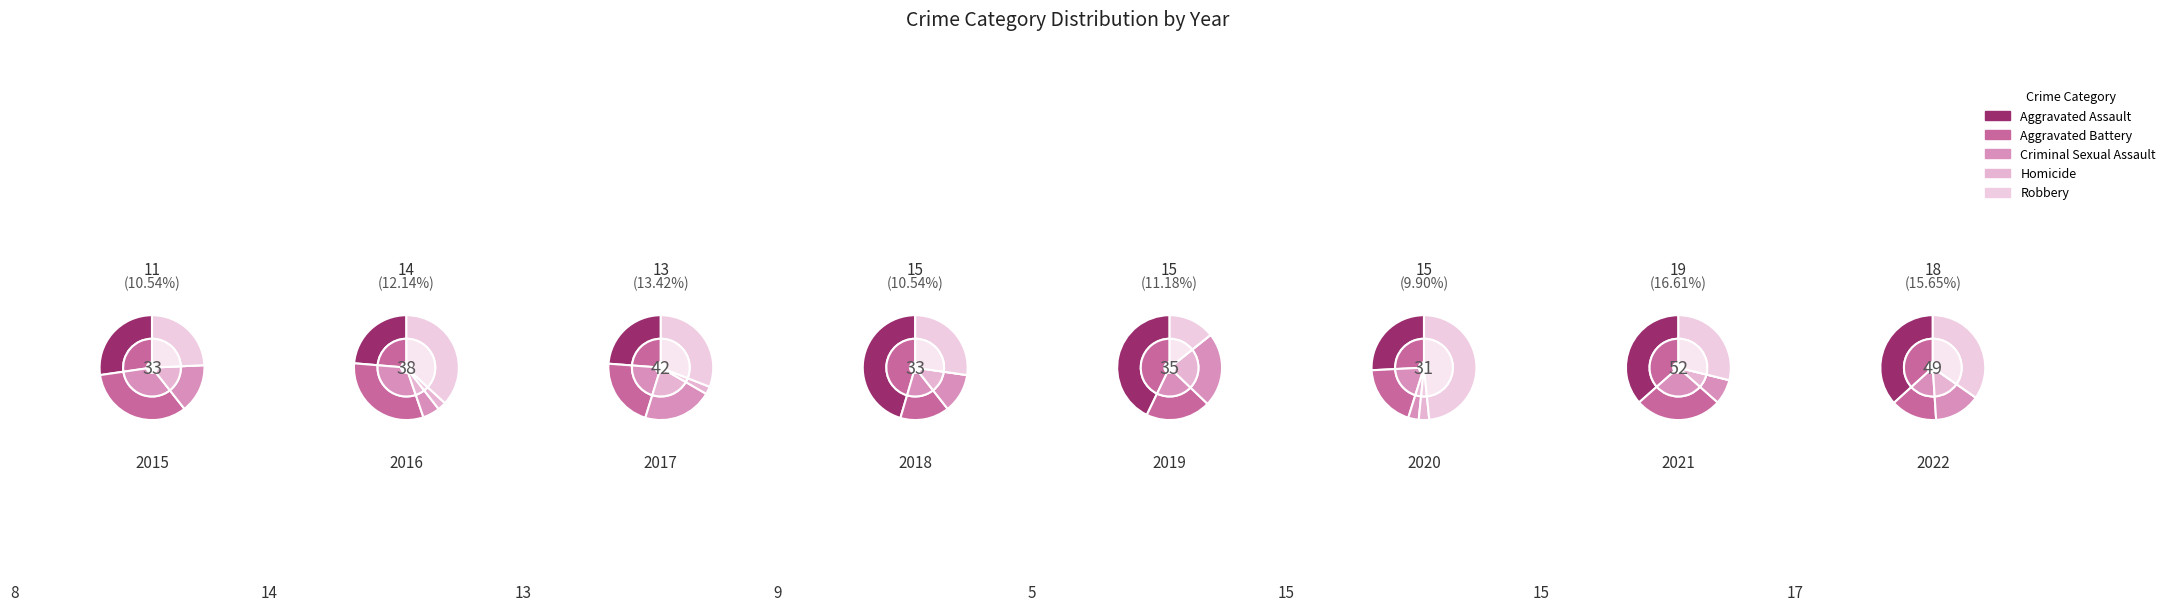

Does Homicide account for over 50% of the chart?

No